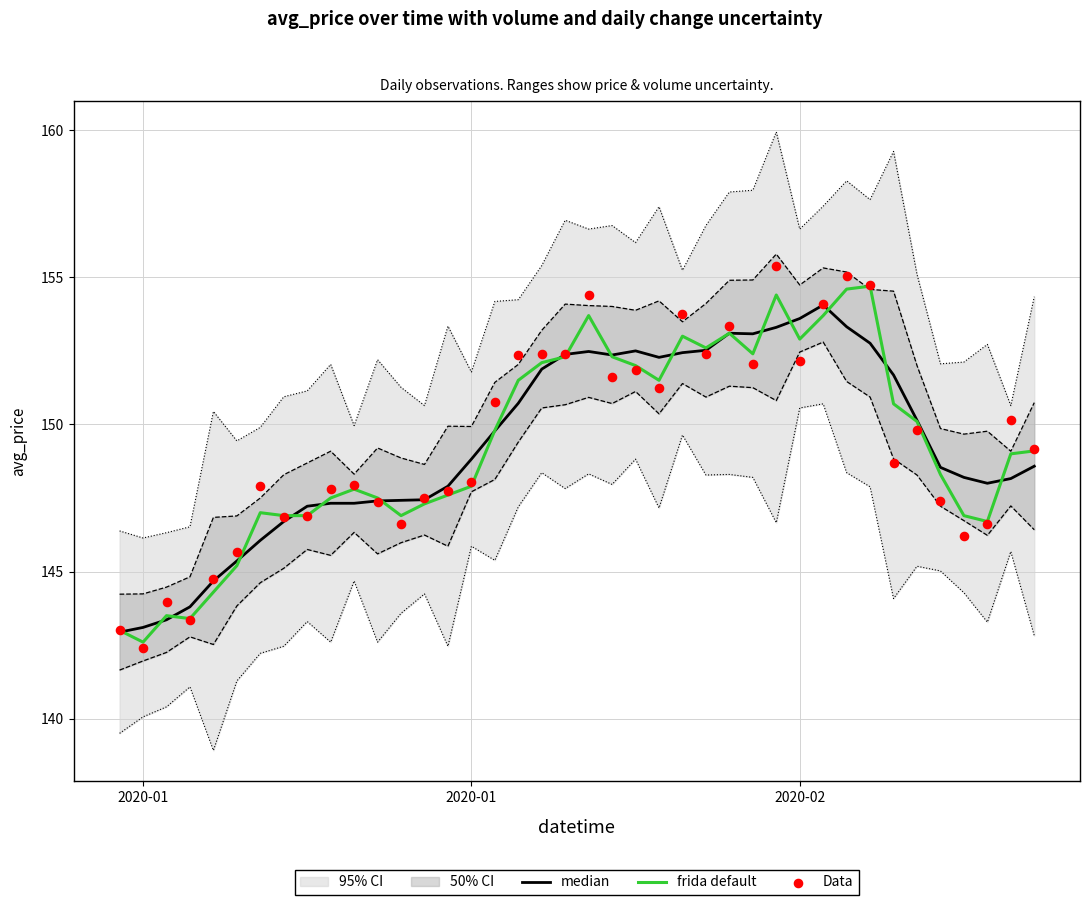

Is the value of median at 11 greater than the value of Data at 9?

No